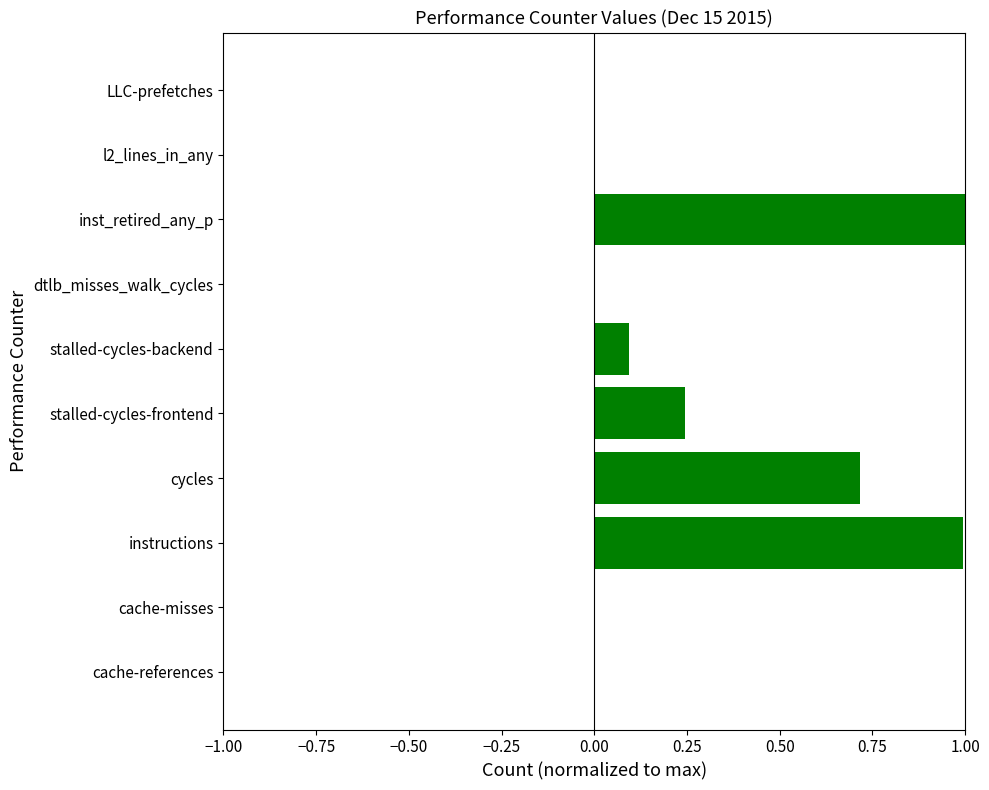

Is it true that the value at dtlb_misses_walk_cycles is 0.0?

True